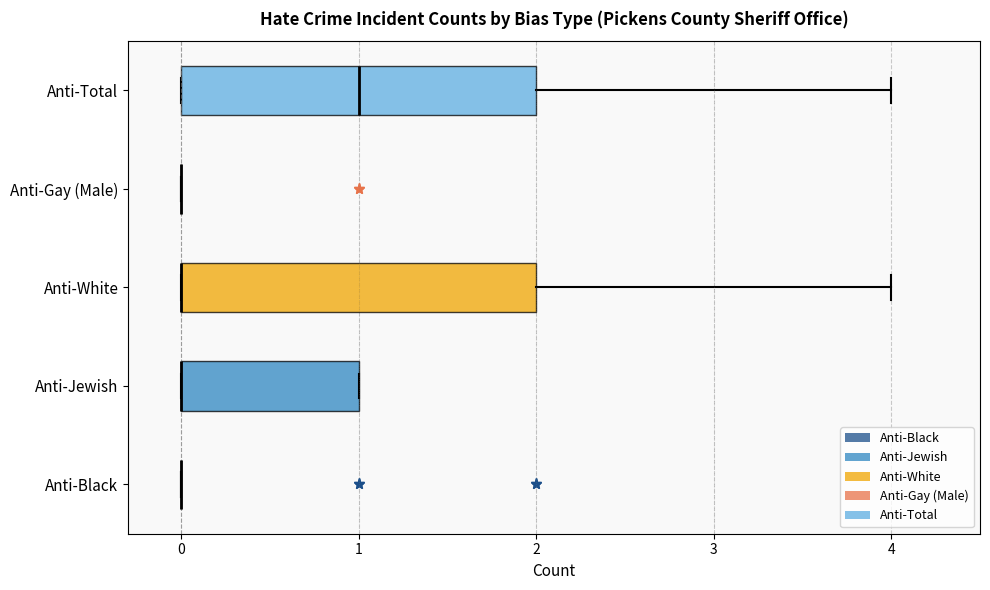

Reading bottom to top, read every box against the x-axis: the position of its median line, the range the box covers, and the ends of its whiskers. The values are not printed on the chart, so give them approximately, as read against the axis.

Anti-Black: box collapsed to a line at 0, whiskers 0 to 0
Anti-Jewish: median 0 (drawn on the box's left edge), box 0 to 1, whiskers 0 to 1
Anti-White: median 0 (drawn on the box's left edge), box 0 to 2, whiskers 0 to 4
Anti-Gay (Male): box collapsed to a line at 0, whiskers 0 to 0
Anti-Total: median 1, box 0 to 2, whiskers 0 to 4